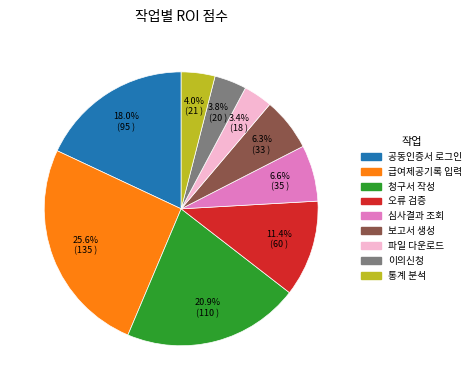

To the nearest percent, what is the difference between the largest and smallest slice percentages?

22%